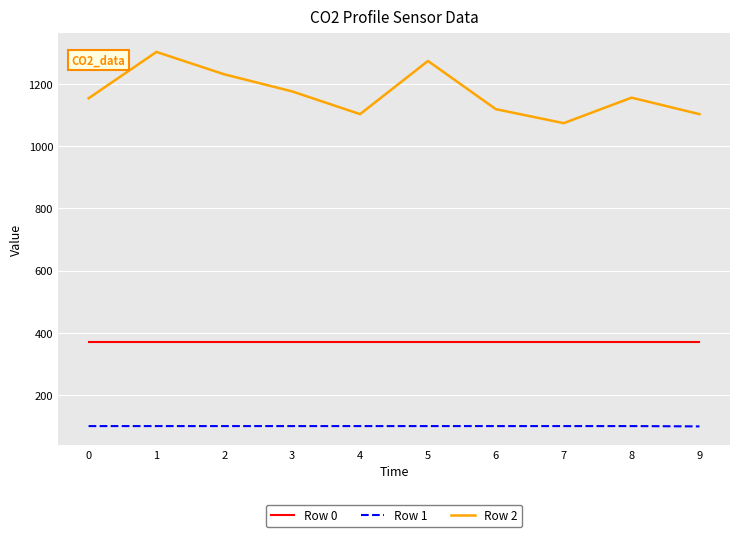

How many categories are shown in the chart?

10